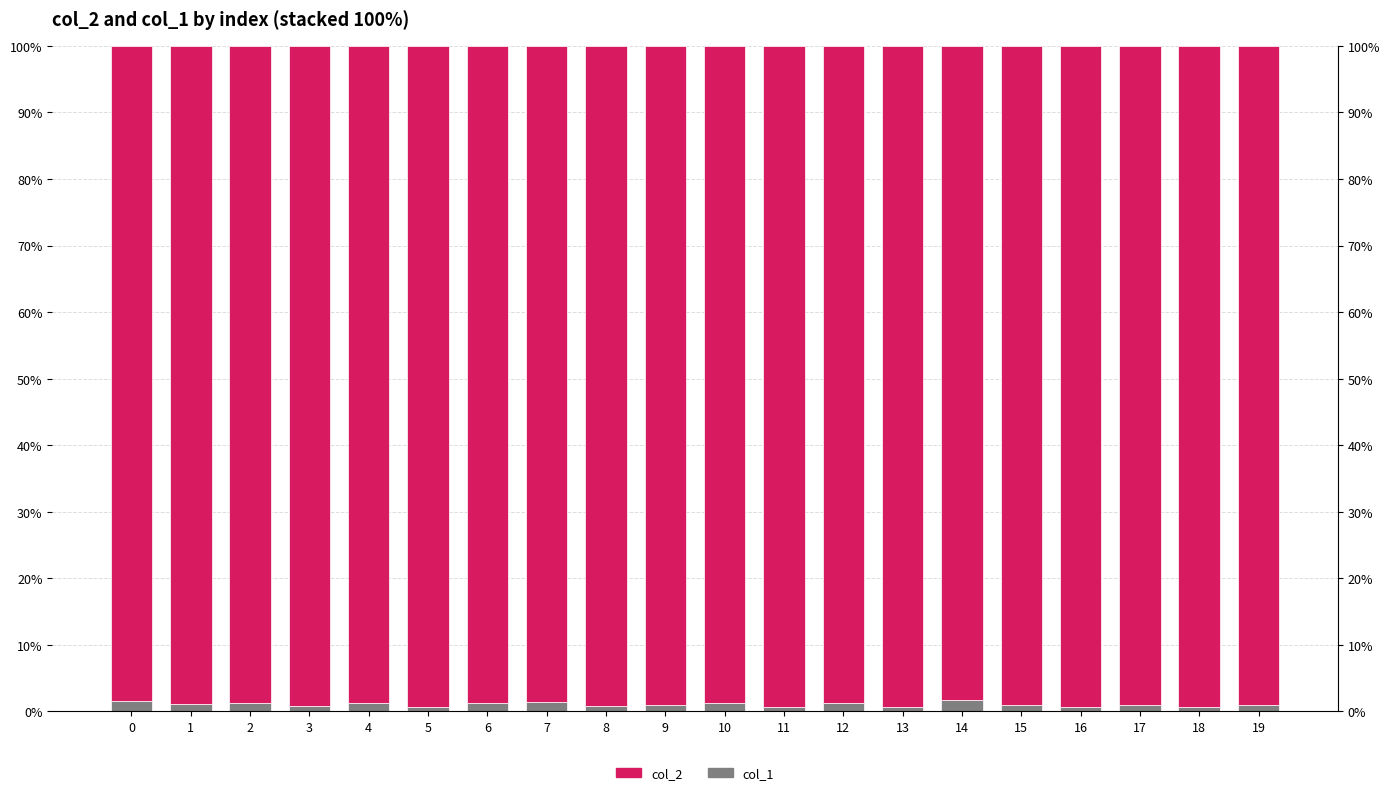

Is the value of col_1 at 15 greater than the value of col_2 at 16?

No